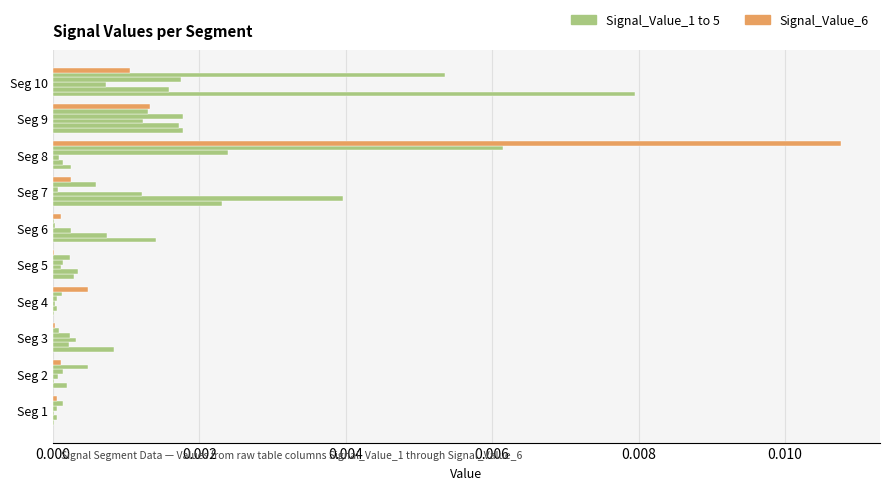

Count the number of categories in the chart.

10